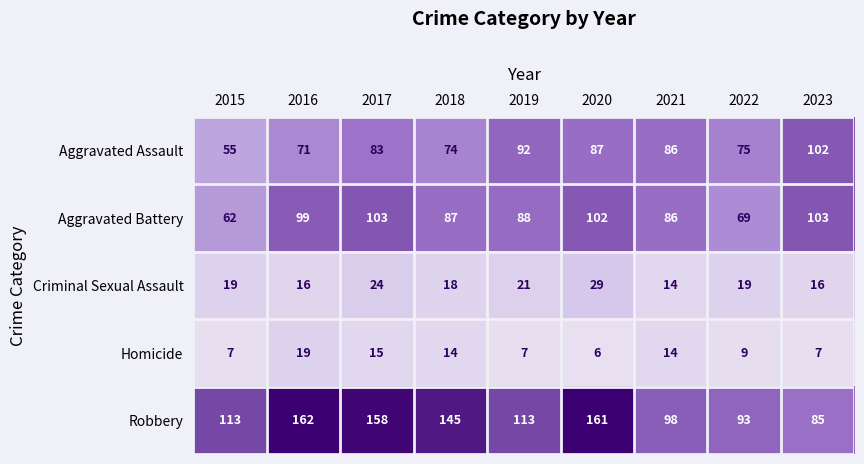

At which category is the sum across all series the highest?

2020